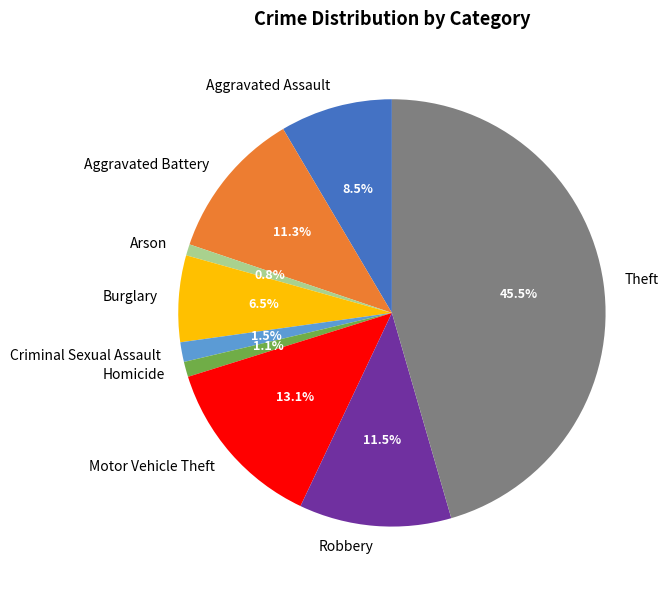

Combined, do Arson and Robbery account for over 50%?

No